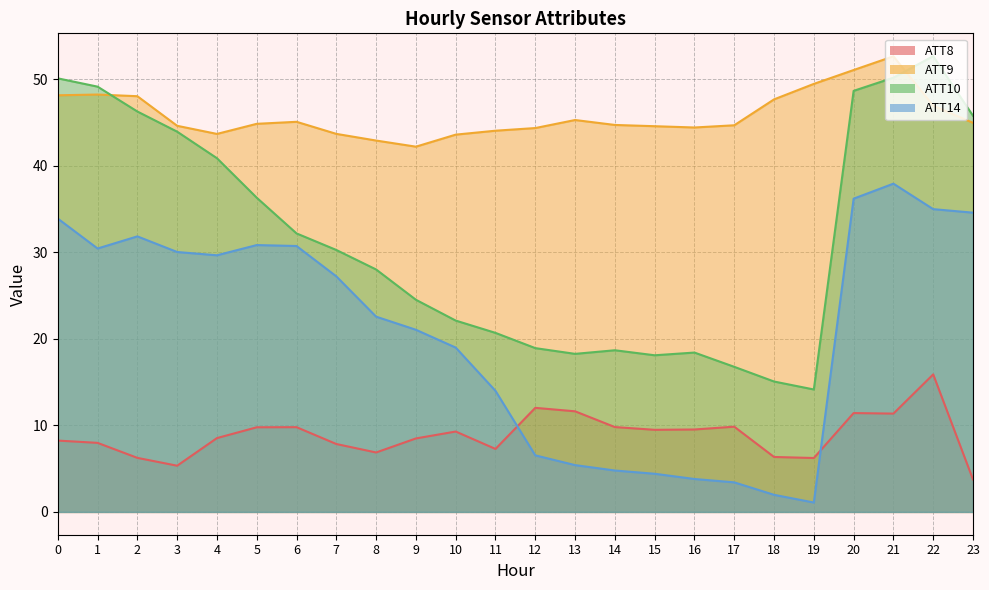

What is the maximum value for ATT8?

15.9